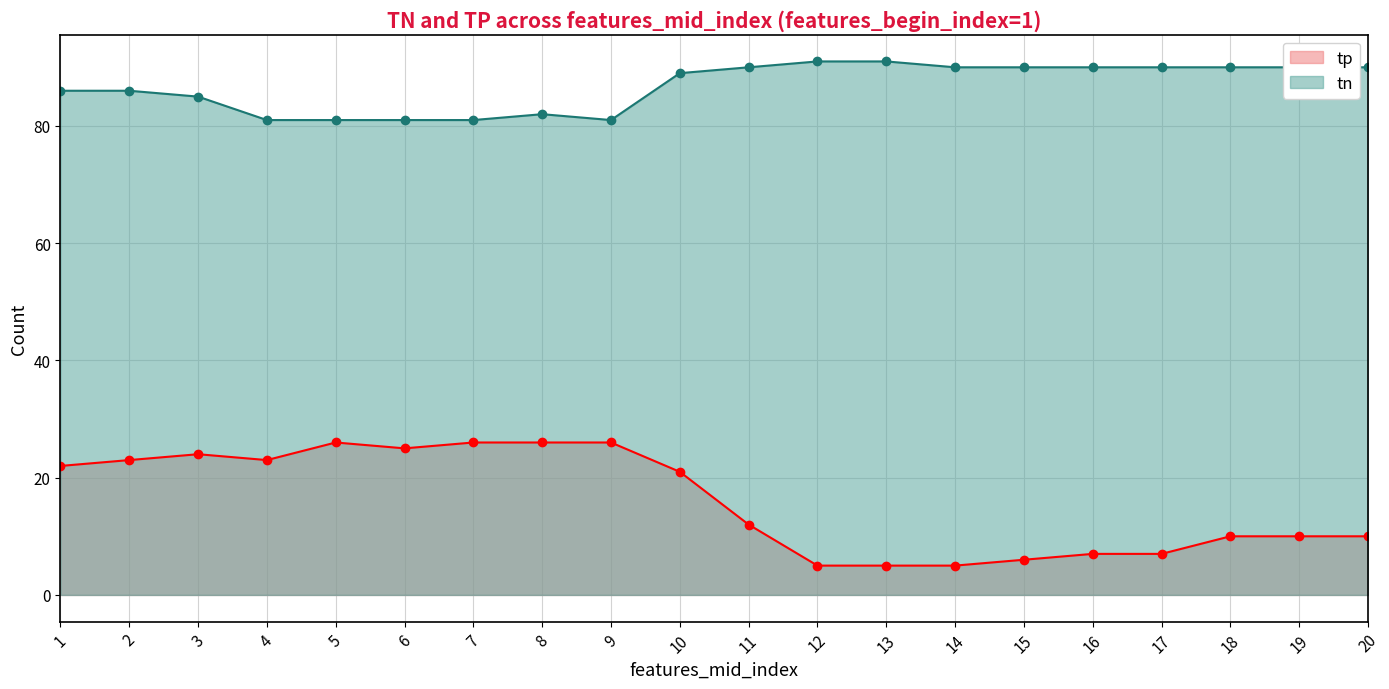

What is the value of the tp point at the 1st from the left?

22